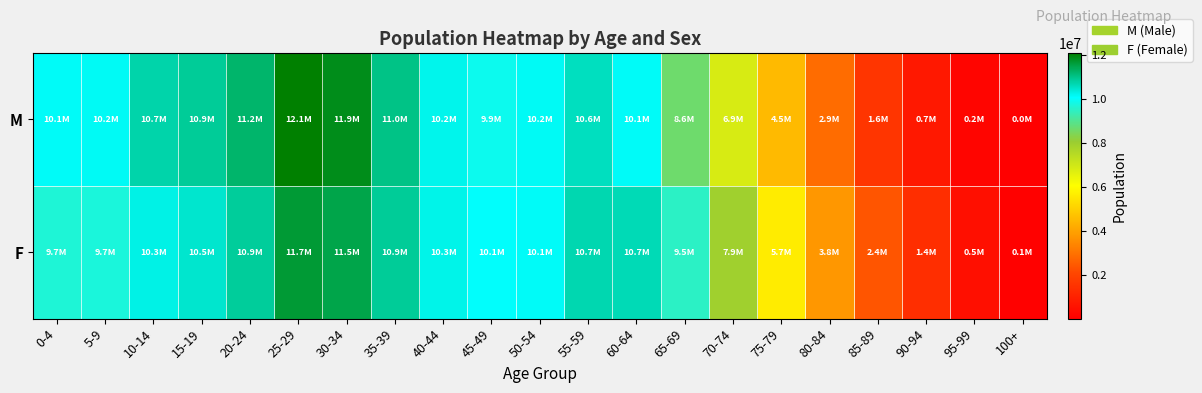

At which category does the chart reach its minimum across all series?

100+